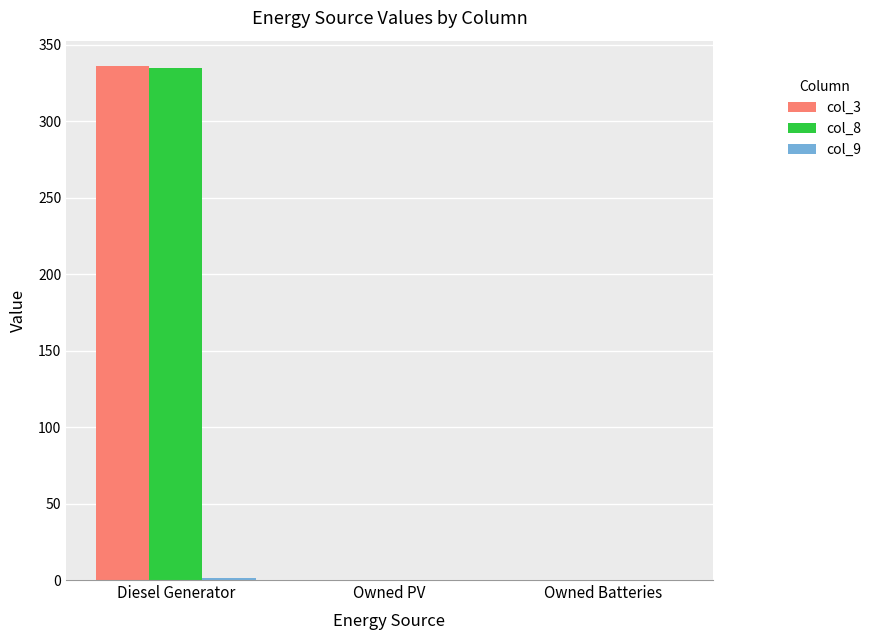

Between Diesel Generator and Owned PV, which series saw the biggest shift?

col_3